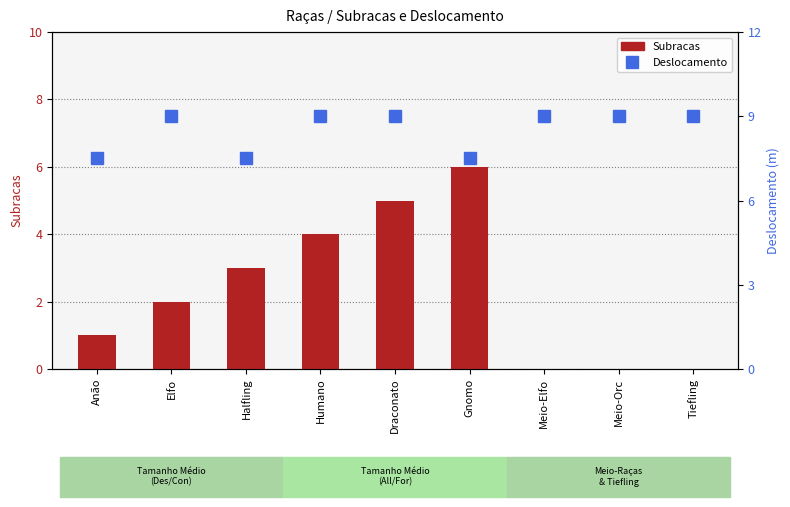

What is the sum of the Deslocamento values at Anão and Draconato?

16.5